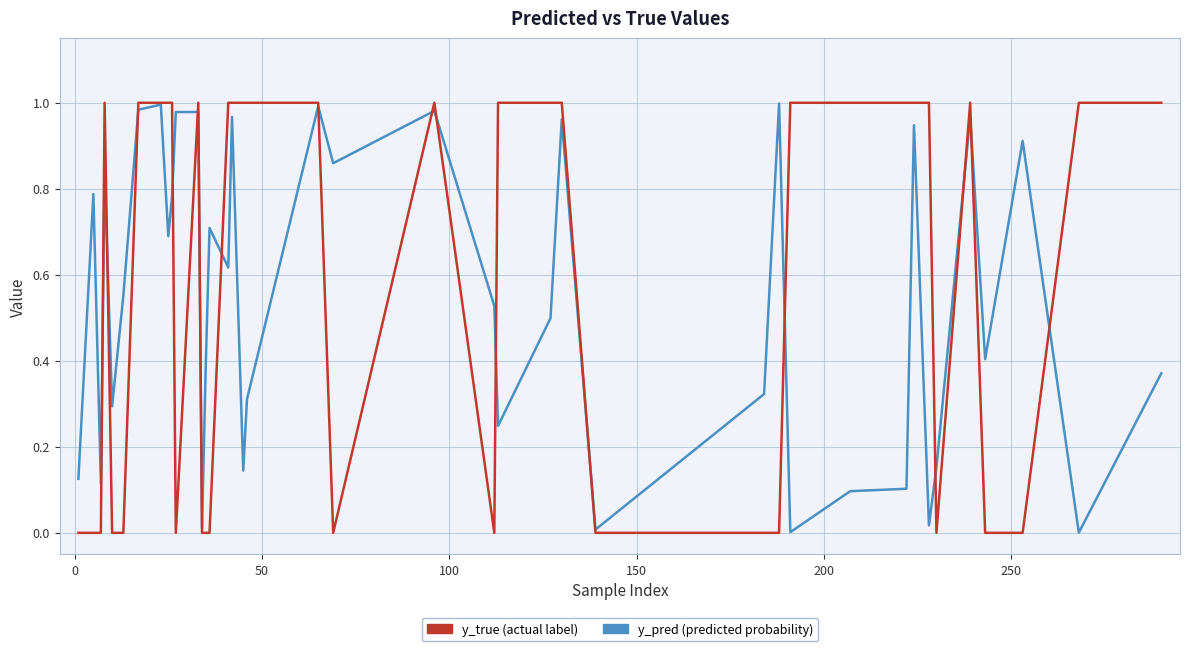

Is this an area chart (filled region under the line)?

No